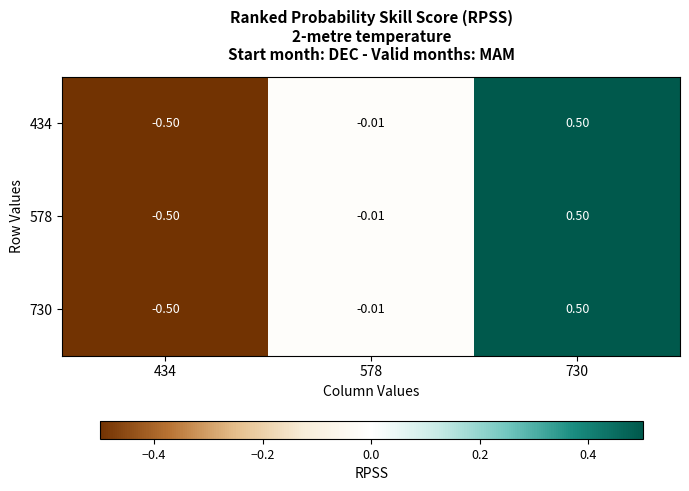

Reading left to right, transcribe all the data shown in this chart.

434: 434=-0.5	578=-0.0	730=0.5
578: 434=-0.5	578=-0.0	730=0.5
730: 434=-0.5	578=-0.0	730=0.5